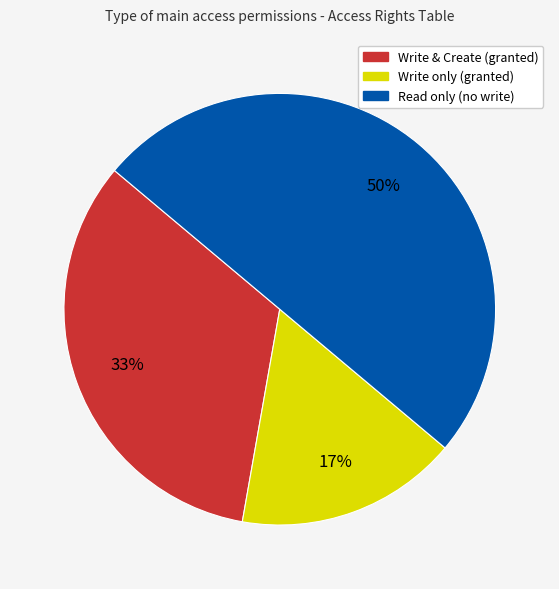

Combined, do Read only (no write) and Write only (granted) account for over 50%?

Yes